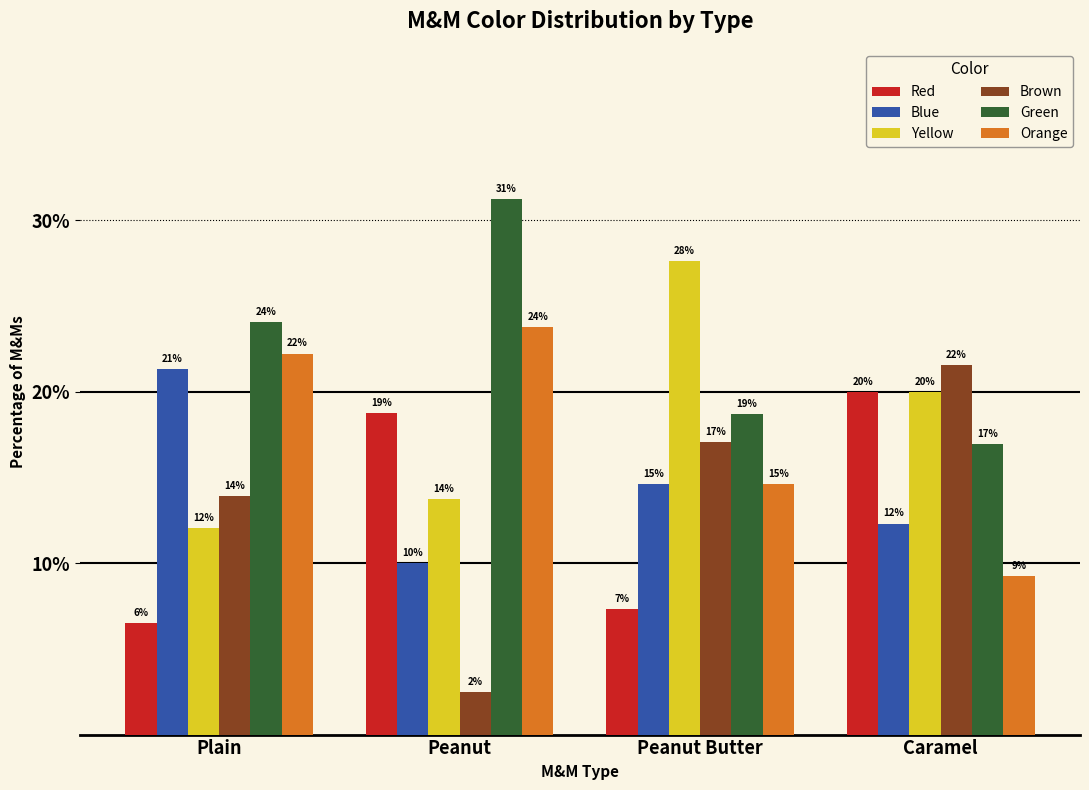

What are all the series names shown in the legend?

Red, Blue, Yellow, Brown, Green, Orange